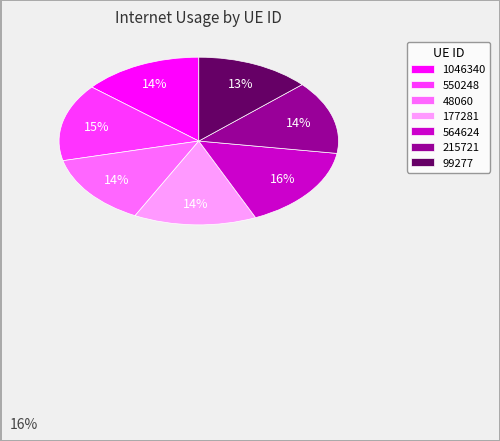

To the nearest percent, what percentage of the pie is 177281?

14%